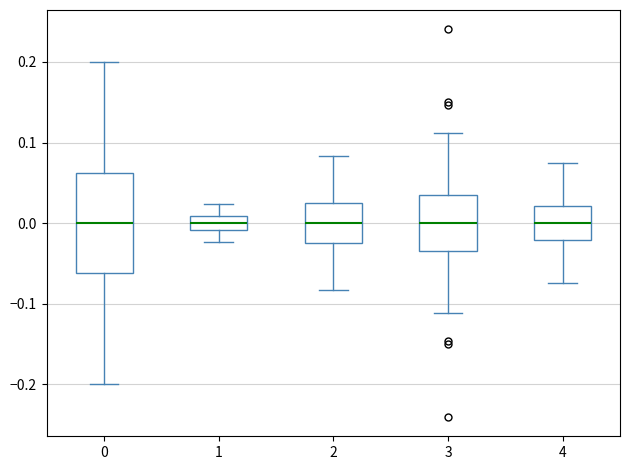

Which box is the tallest, from its lower edge to its upper edge?

0